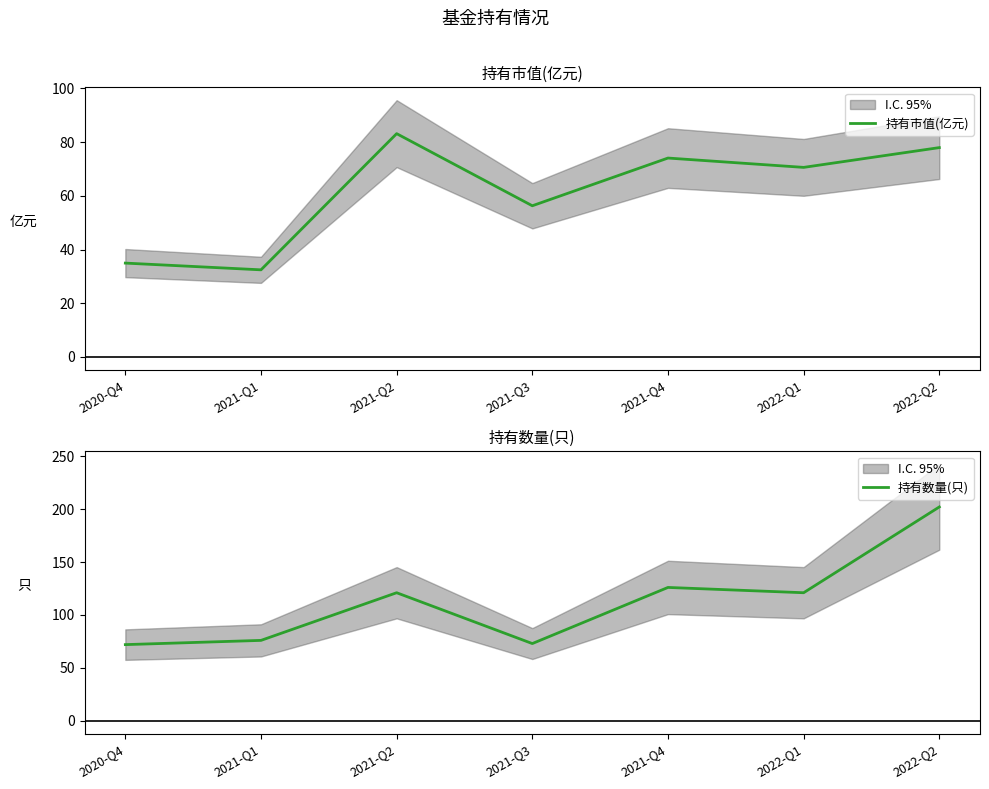

What is the difference between the second highest and second lowest values in the 持有数量(只) series?

53